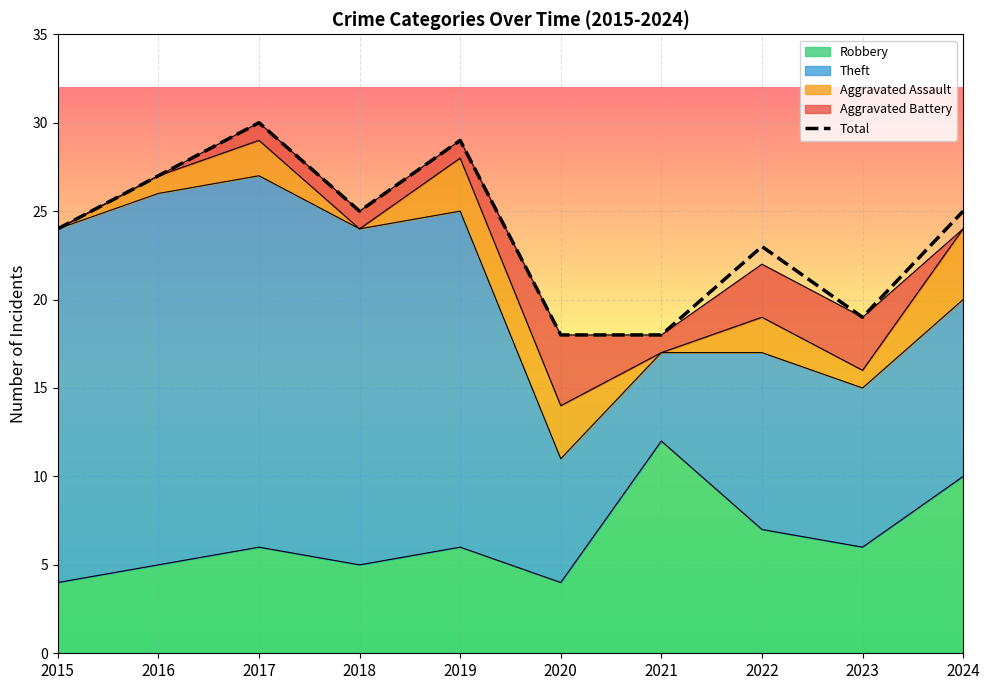

Rank the categories by value from lowest to highest.

2020, 2021, 2023, 2022, 2015, 2018, 2024, 2016, 2019, 2017